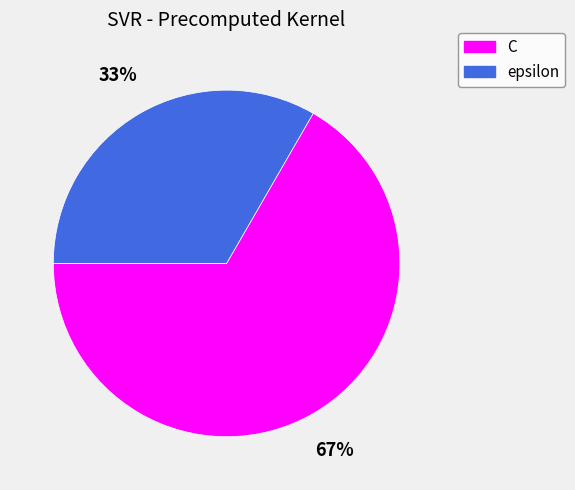

How many slices are in this pie chart?

2